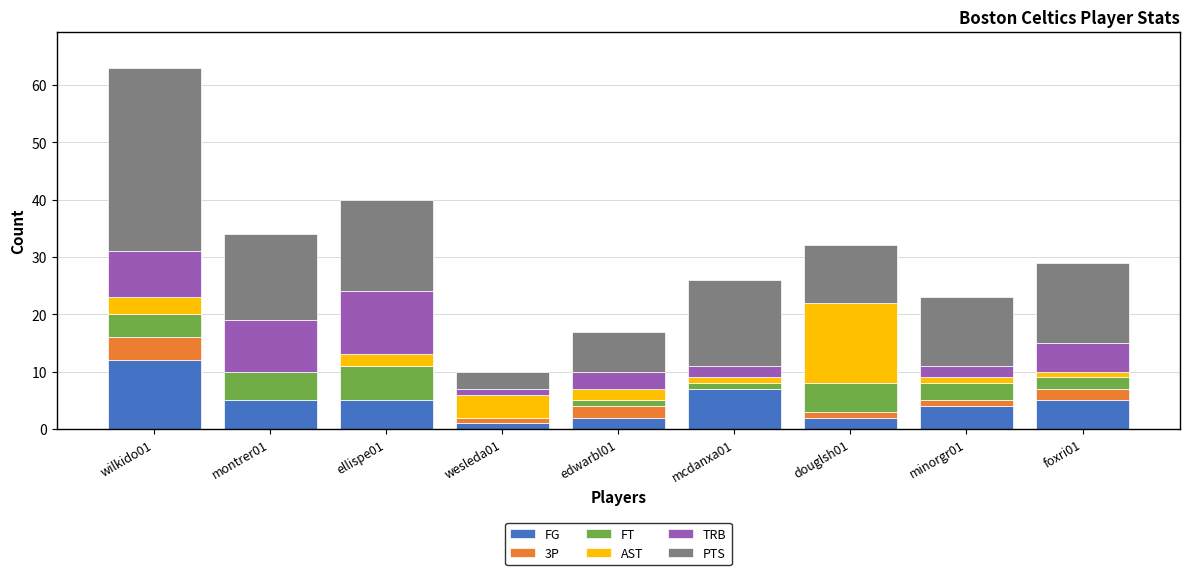

At which category is the sum across all series the highest?

wilkido01